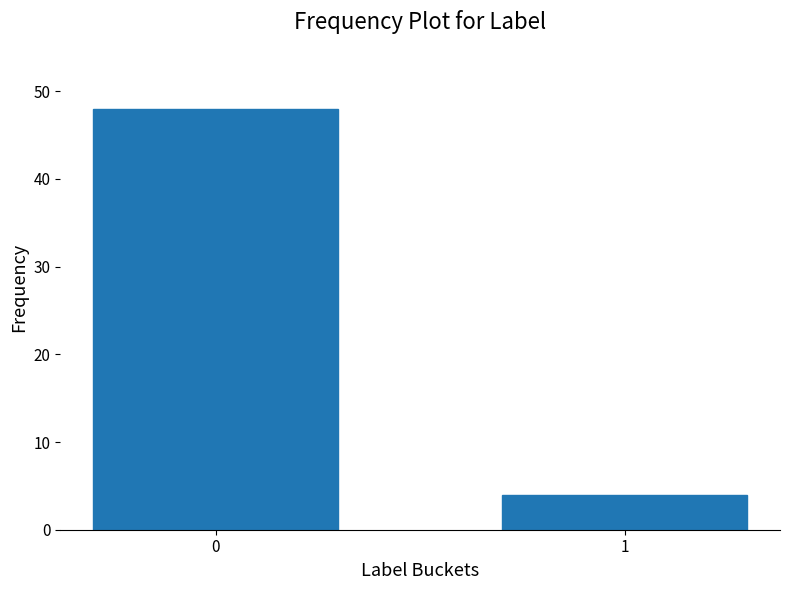

Reading left to right, extract all data points from this chart.

48	4